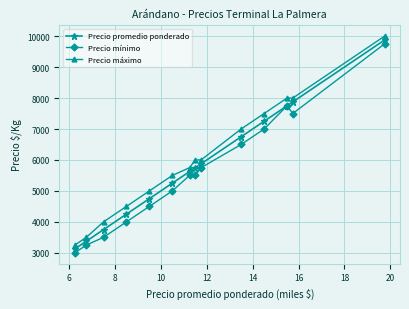

True or false: Precio promedio ponderado has more than 2 interior local peaks.

False